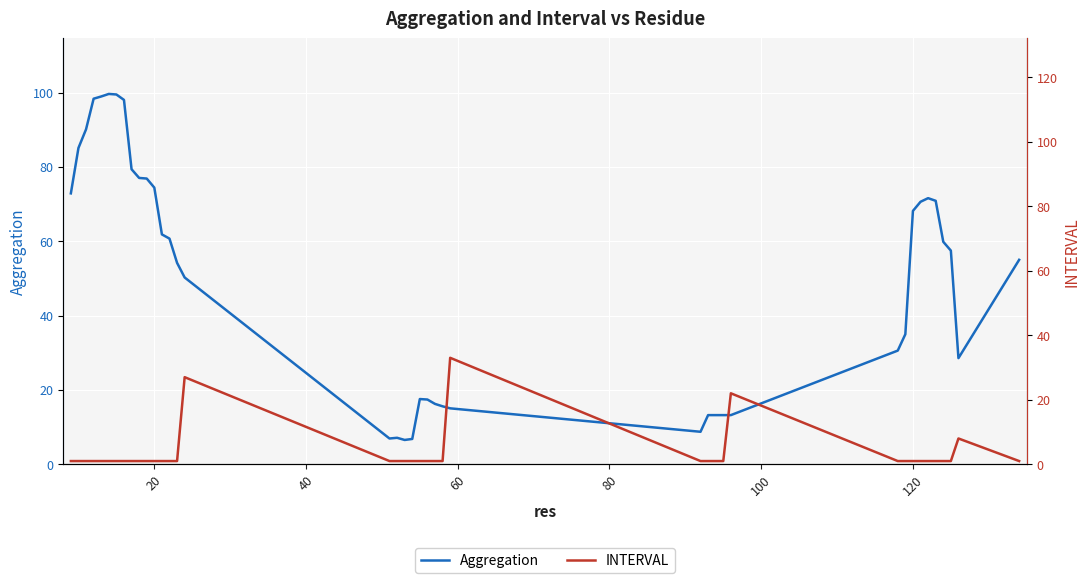

The Aggregation series shows 74.4 at 20. True or false?

True